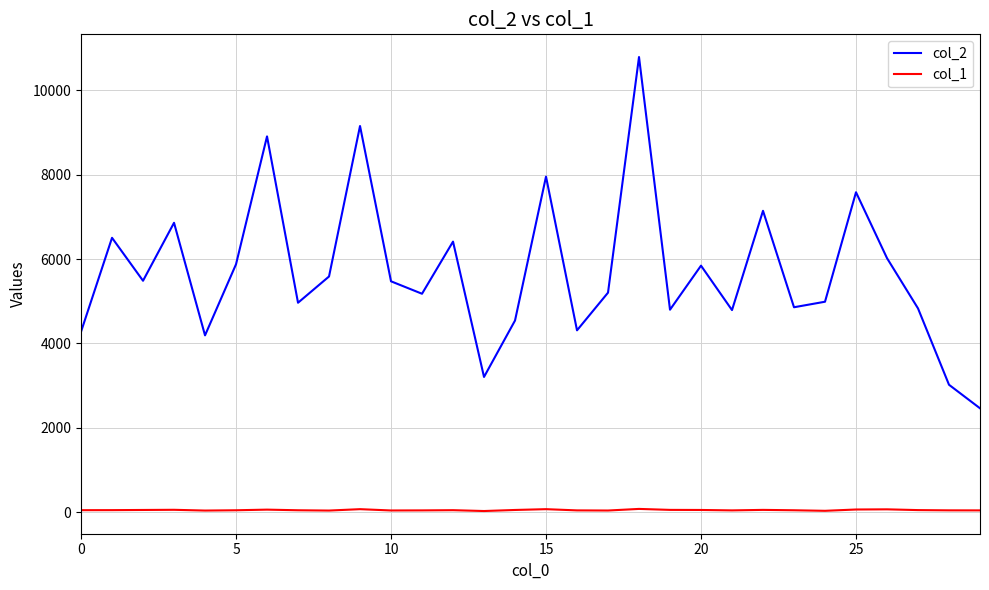

List the series in order of their overall mean, highest first.

col_2, col_1